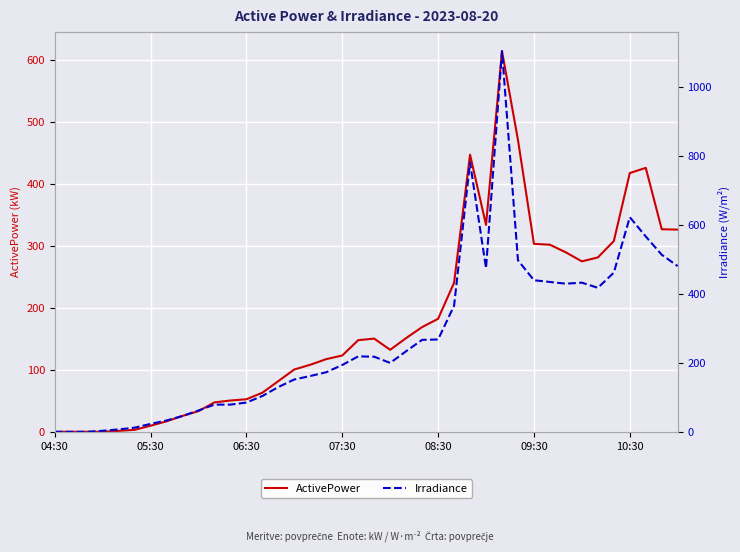

What is the value of the Irradiance point at the 21st from the left?

218.0